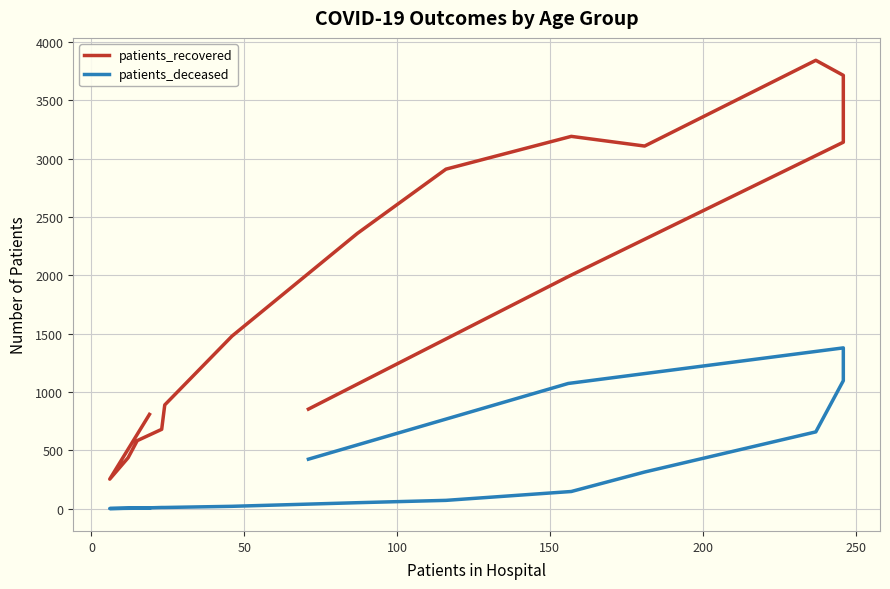

True or false: patients_recovered and patients_deceased intersect in this chart.

False